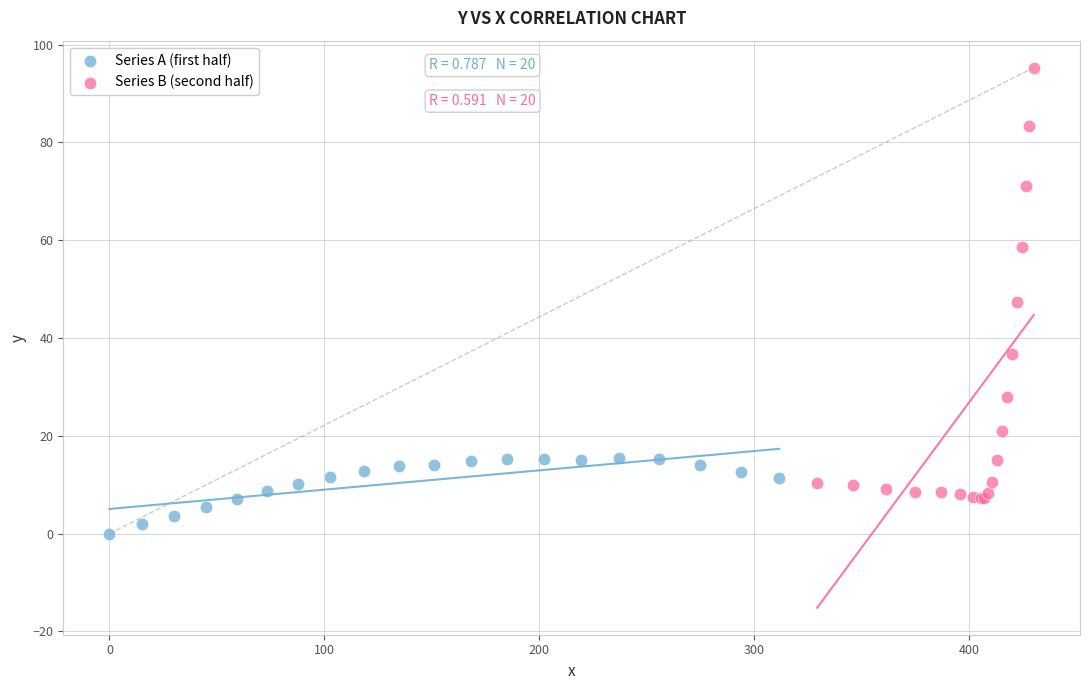

Which series reaches the minimum Y coordinate?

Series A (first half)